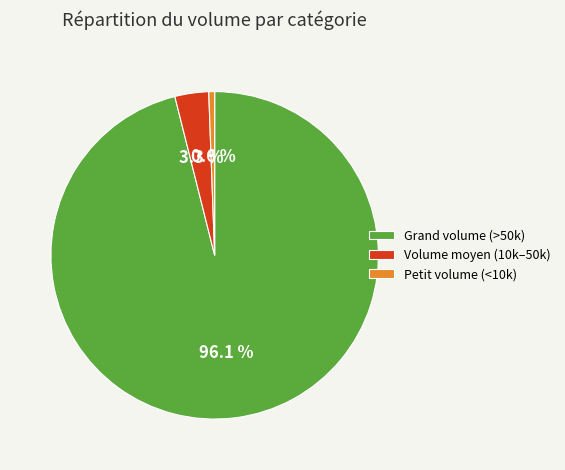

Which slice is the smallest?

Petit volume (<10k)